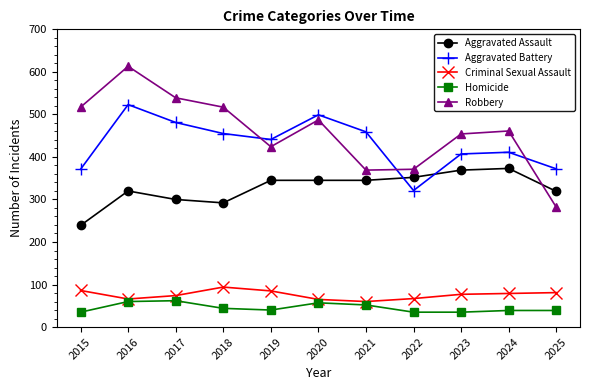

What is the difference between the highest and lowest values at 2025?

333